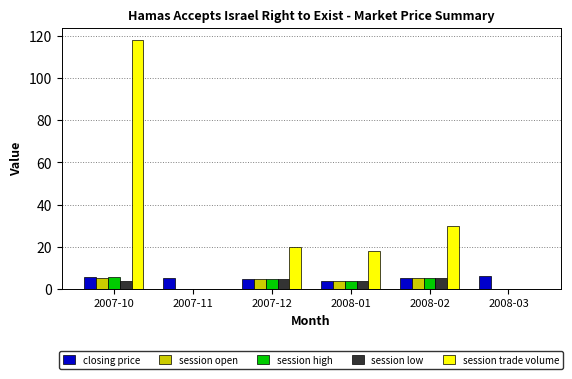

How many series are shown in this chart?

5